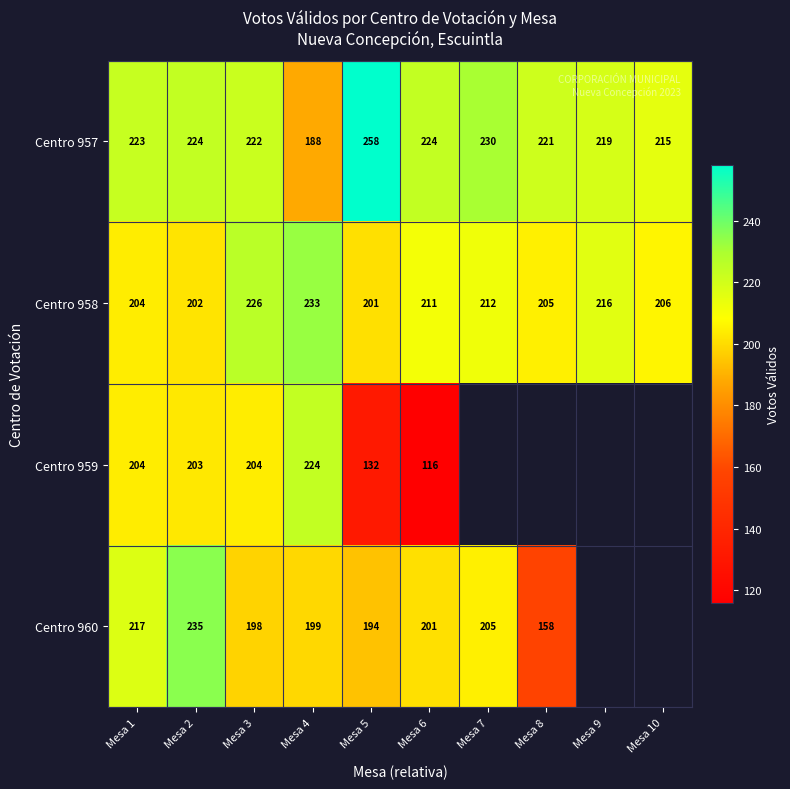

The value of Centro 958 at Mesa 1 is 204. True or false?

True